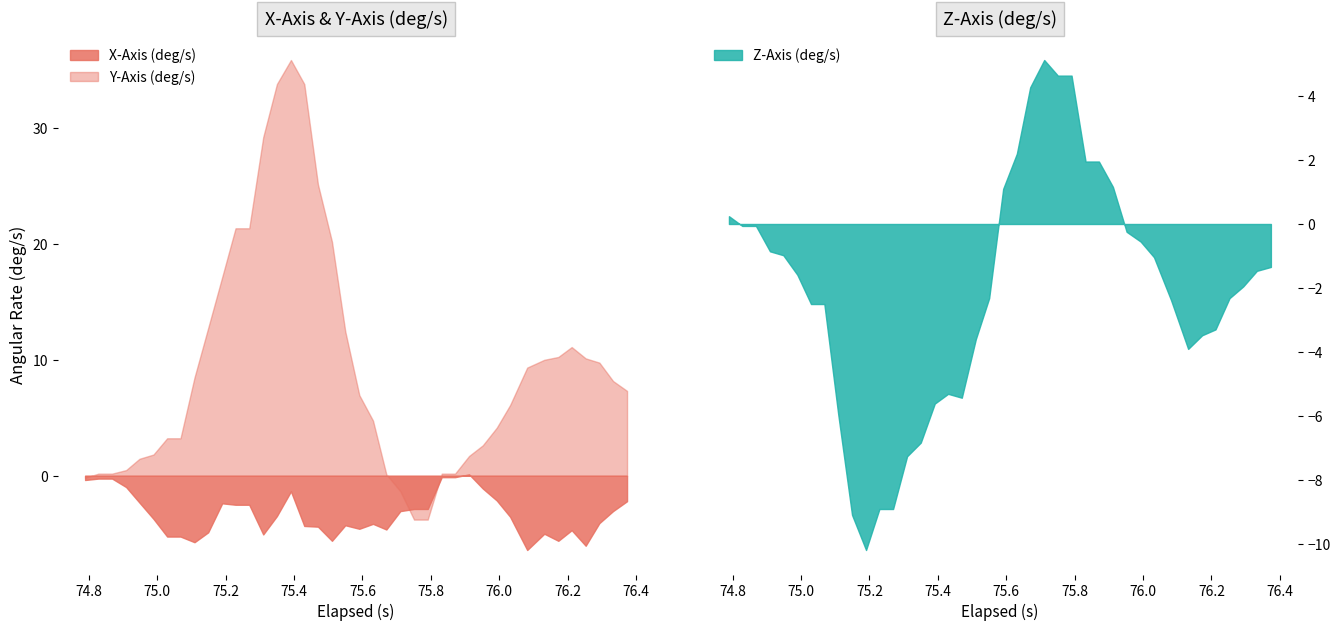

Reading right to left, what are all the values shown in this chart?

X-Axis (deg/s): 39=-2.2	38=-3.0	37=-4.1	36=-6.0	35=-4.7	34=-5.6	33=-5.0	32=-6.4	31=-3.5	30=-2.1	29=-1.1	28=0.1	27=-0.1	26=-0.1	25=-2.9	24=-2.9	23=-3.0	22=-4.6	21=-4.1	20=-4.6	19=-4.3	18=-5.6	17=-4.4	16=-4.3	15=-1.3	14=-3.5	13=-5.1	12=-2.5	11=-2.5	10=-2.4	9=-4.9	8=-5.7	7=-5.2	6=-5.2	5=-3.7	4=-2.3	3=-1.0	2=-0.2	1=-0.2	0=-0.4
Y-Axis (deg/s): 39=7.3	38=8.2	37=9.8	36=10.1	35=11.1	34=10.2	33=10.0	32=9.3	31=6.1	30=4.1	29=2.6	28=1.7	27=0.2	26=0.2	25=-3.8	24=-3.8	23=-1.3	22=0.1	21=4.8	20=7.0	19=12.4	18=20.2	17=25.1	16=33.8	15=35.9	14=33.8	13=29.2	12=21.3	11=21.3	10=17.1	9=12.7	8=8.5	7=3.2	6=3.2	5=1.8	4=1.5	3=0.5	2=0.2	1=0.2	0=-0.2
Z-Axis (deg/s): 39=-1.3	38=-1.5	37=-2.0	36=-2.3	35=-3.3	34=-3.5	33=-3.9	32=-2.4	31=-1.0	30=-0.5	29=-0.2	28=1.2	27=2.0	26=2.0	25=4.6	24=4.6	23=5.1	22=4.3	21=2.2	20=1.1	19=-2.3	18=-3.6	17=-5.4	16=-5.3	15=-5.6	14=-6.8	13=-7.3	12=-8.9	11=-8.9	10=-10.2	9=-9.1	8=-6.0	7=-2.5	6=-2.5	5=-1.6	4=-1.0	3=-0.9	2=-0.1	1=-0.1	0=0.2